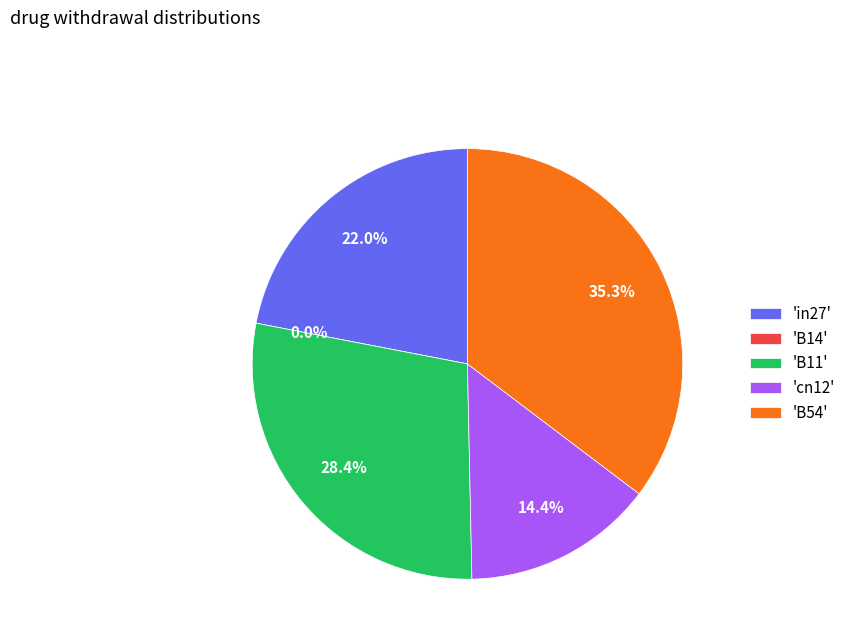

The in27 slice represents 22% of the pie. True or false?

True